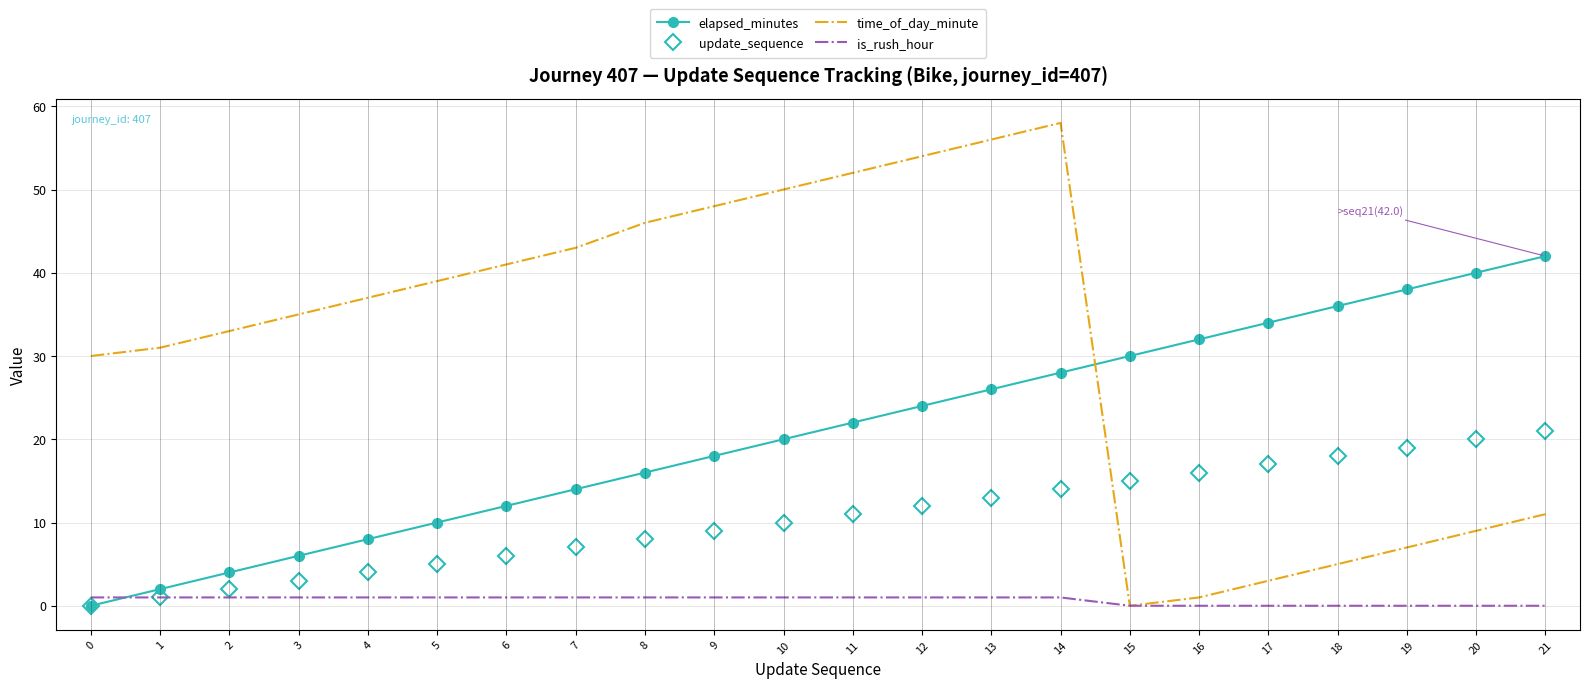

Is the value of update_sequence at 14 greater than the value of is_rush_hour at 11?

Yes